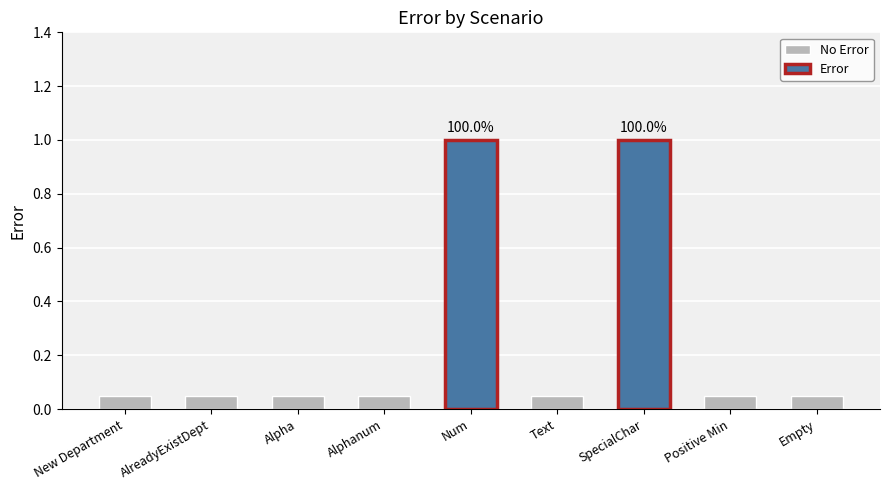

True or false: the data shows 0 at SpecialChar.

False